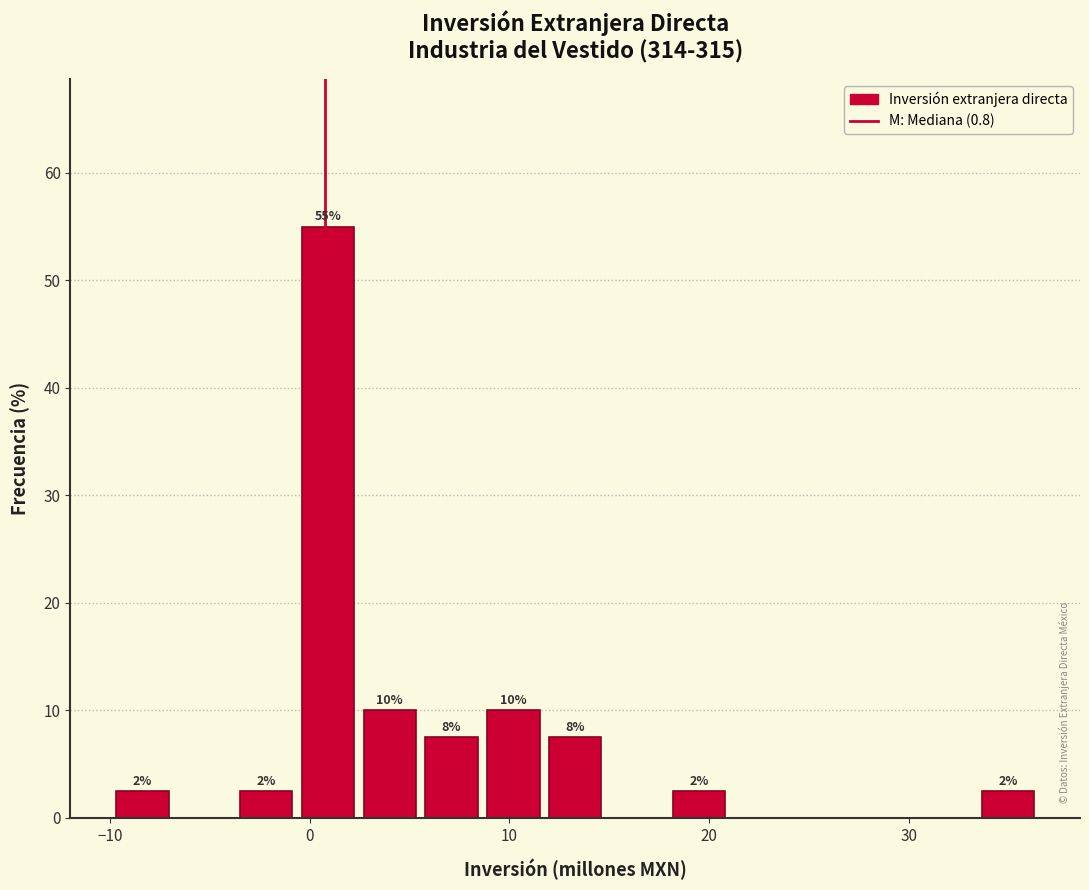

Read against the x-axis, roughly where is the centre of the tallest bar?

1